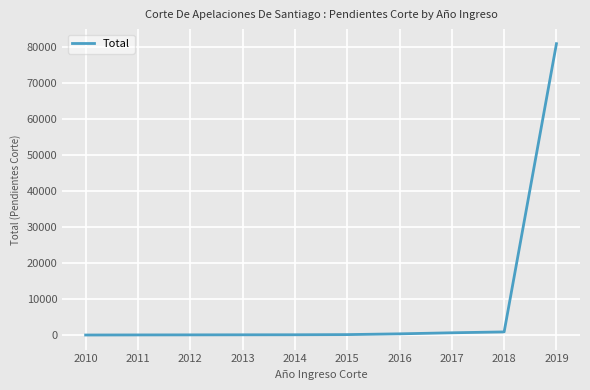

What is the approximate value at 2019, to the nearest 100?

80900